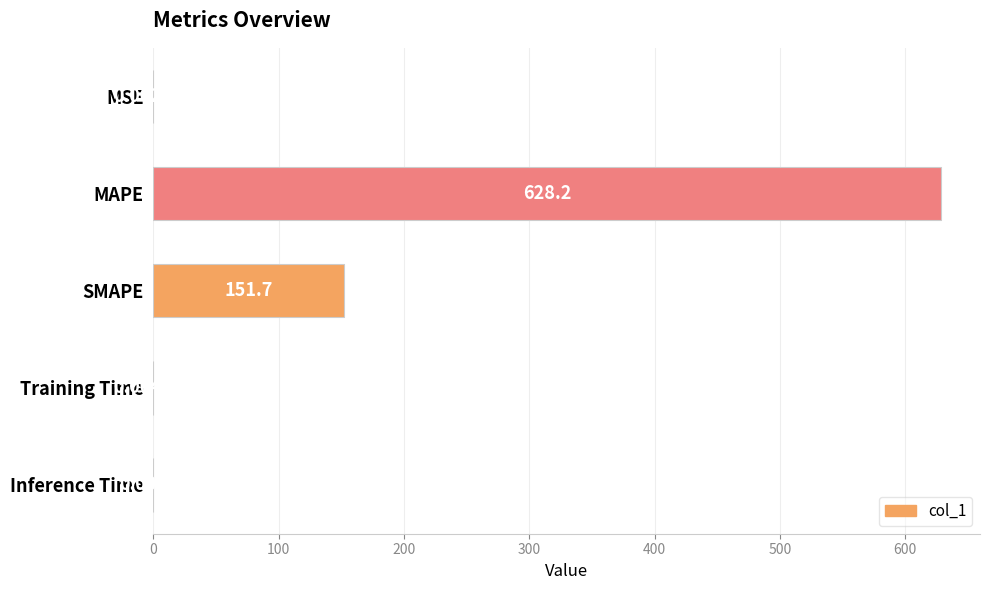

Which has a higher value, SMAPE or Inference Time?

SMAPE